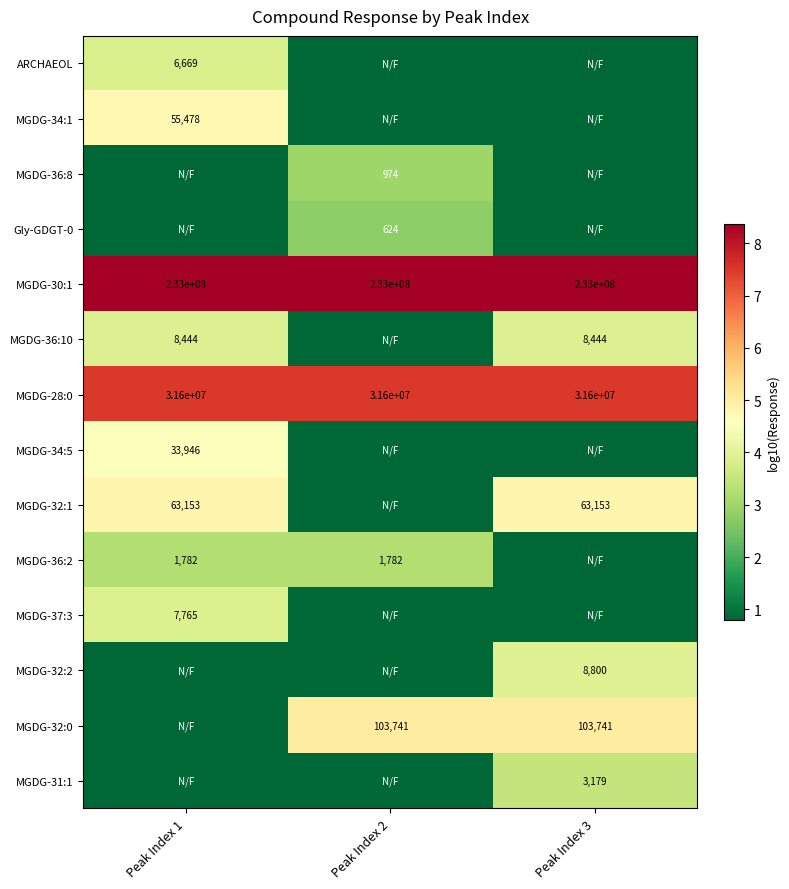

Is the value of MGDG-36:8 at Peak Index 2 greater than the value of MGDG-30:1 at Peak Index 1?

No